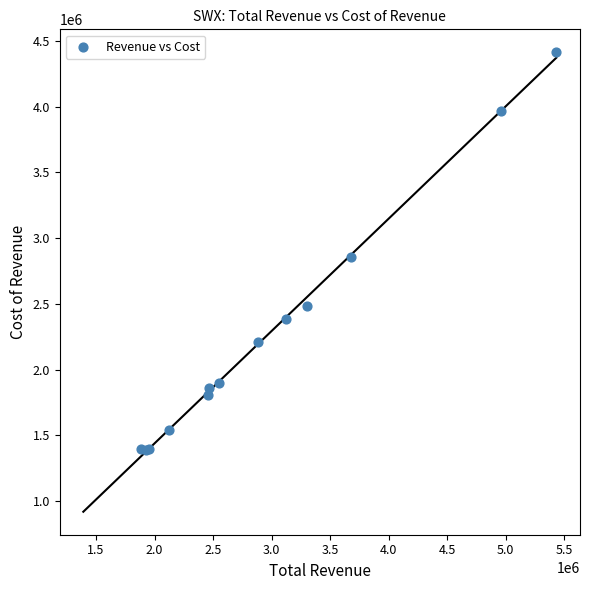

What Y value in the scatter plot is closest to 2902950?

2859500